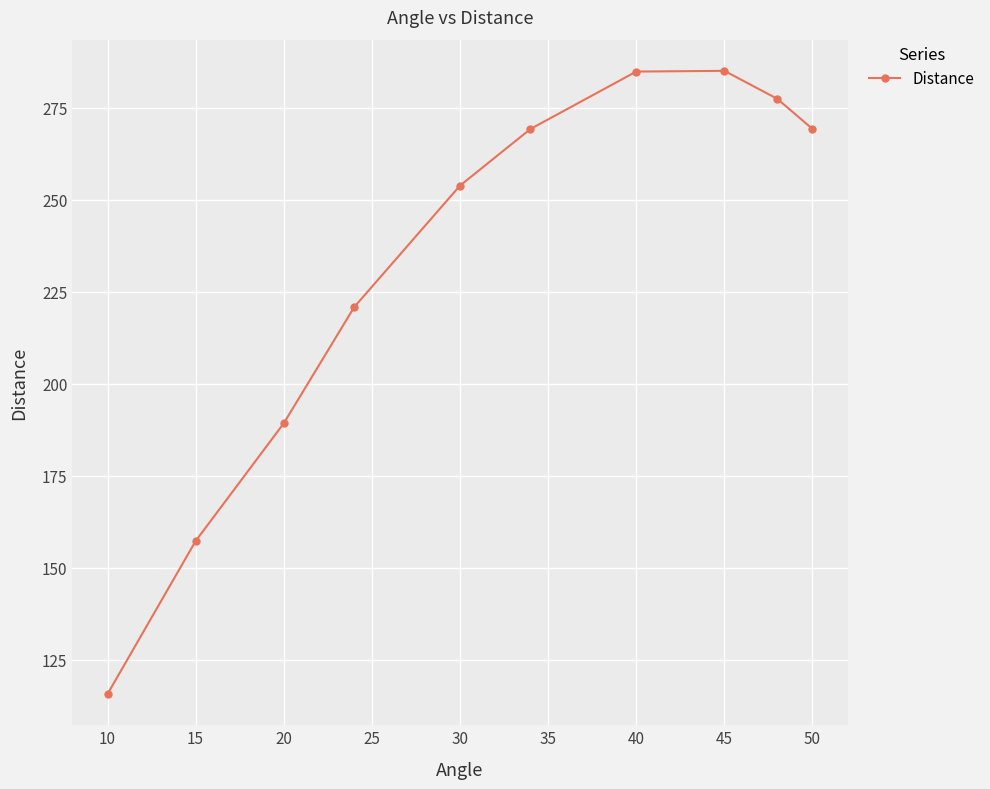

What is the difference between the maximum and minimum values?

169.4